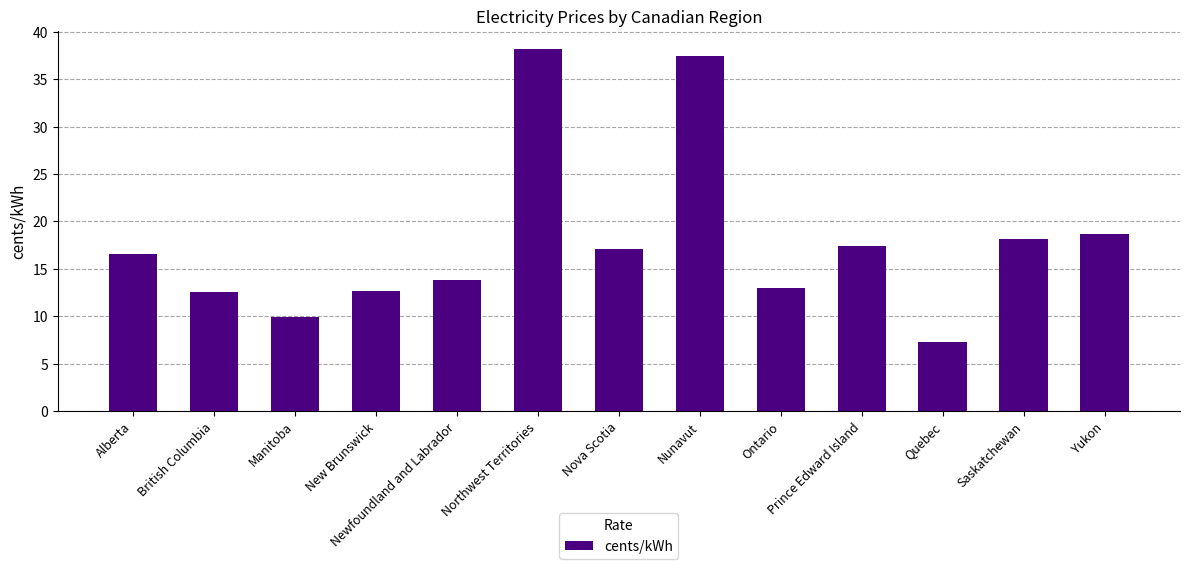

True or false: the data shows 12.7 at New Brunswick.

True